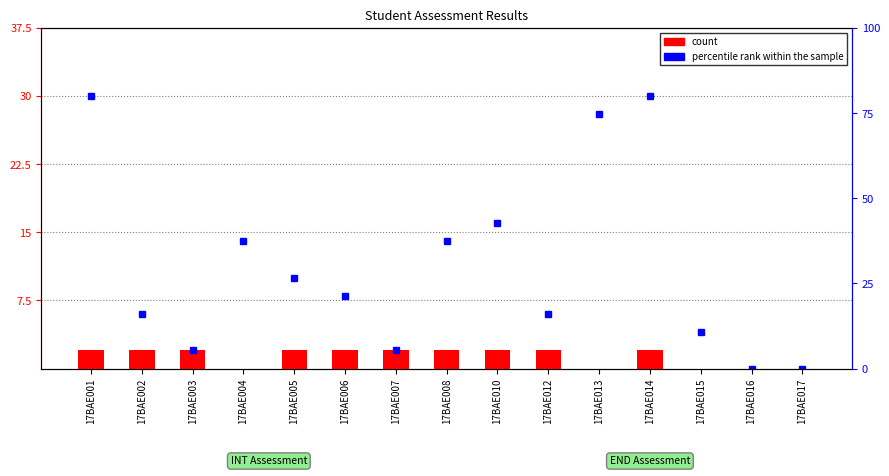

List the labels in order of value, largest first.

17BAE001, 17BAE002, 17BAE003, 17BAE005, 17BAE006, 17BAE007, 17BAE008, 17BAE010, 17BAE012, 17BAE014, 17BAE004, 17BAE013, 17BAE015, 17BAE016, 17BAE017